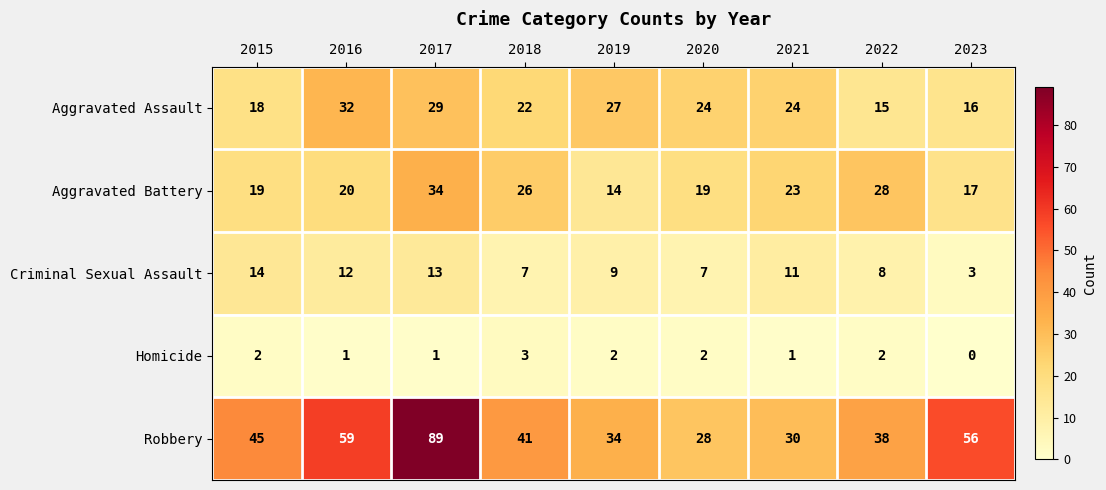

Between 2018 and 2022, which series saw the biggest shift?

Aggravated Assault